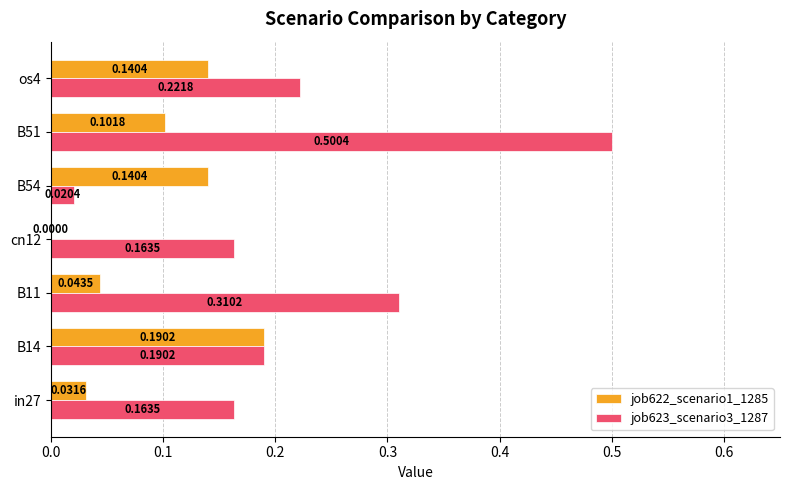

Between B11 and os4, which series saw the biggest shift?

job622_scenario1_1285